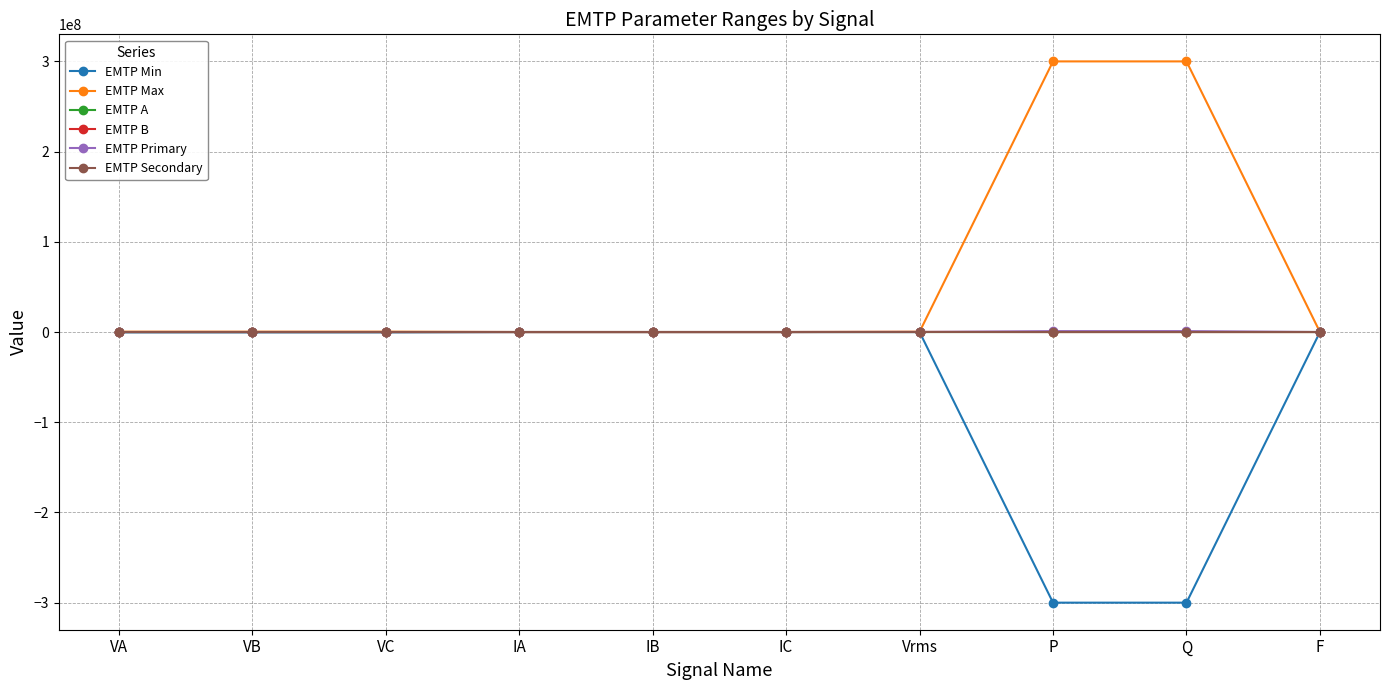

Does the chart display data point markers on the line(s)?

Yes